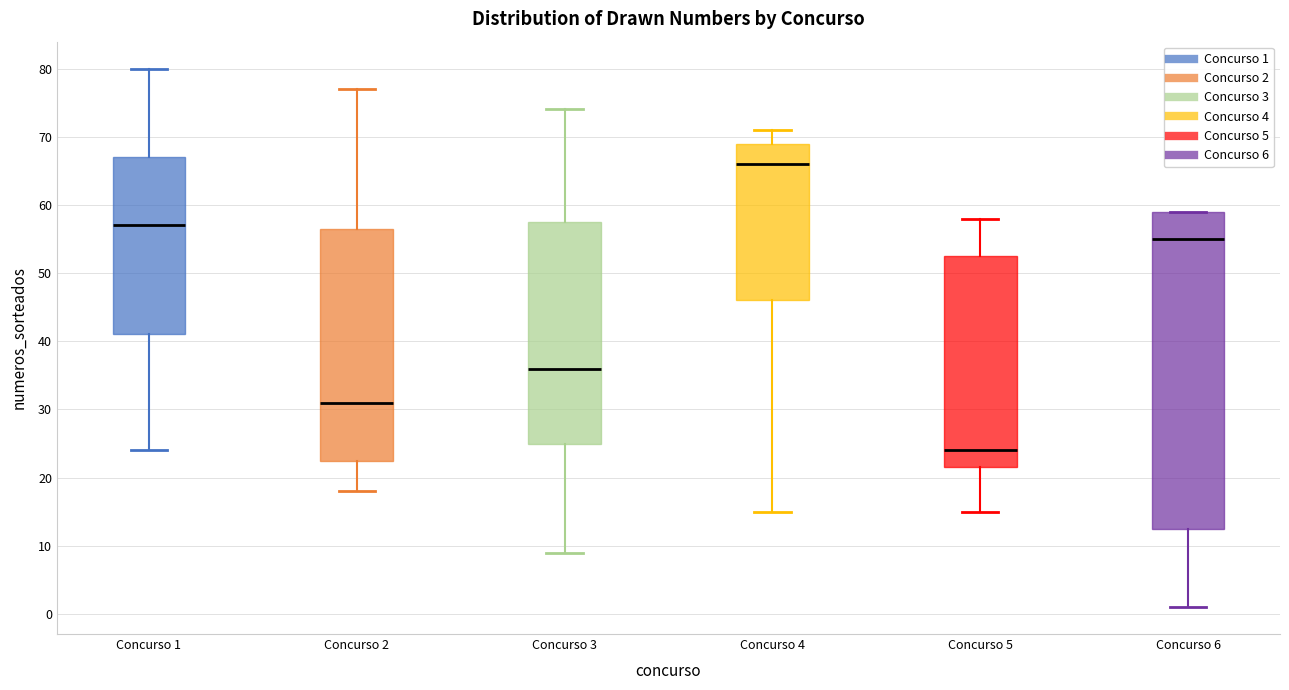

Reading left to right, read every box against the y-axis: the position of its median line, the range the box covers, and the ends of its whiskers. The values are not printed on the chart, so give them approximately, as read against the axis.

Concurso 1: median 57, box 41 to 67, whiskers 24 to 80
Concurso 2: median 31, box 23 to 57, whiskers 18 to 77
Concurso 3: median 36, box 25 to 58, whiskers 9 to 74
Concurso 4: median 66, box 46 to 69, whiskers 15 to 71
Concurso 5: median 24, box 22 to 53, whiskers 15 to 58
Concurso 6: median 55, box 13 to 59, whiskers 1 to 59